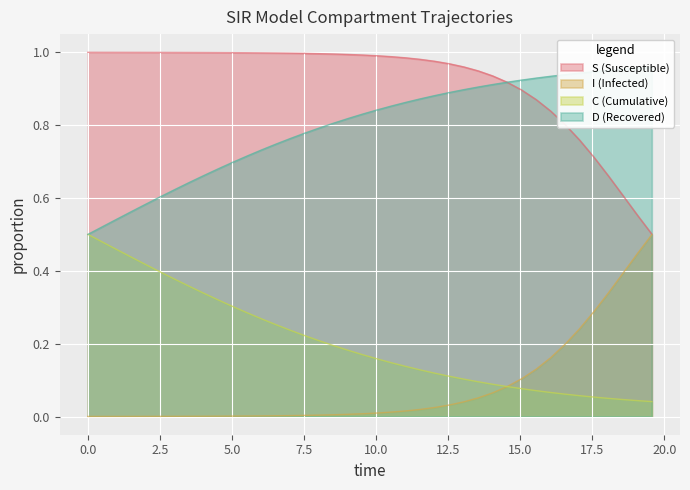

List the series in order of their peak value, highest first.

S, D, C, I